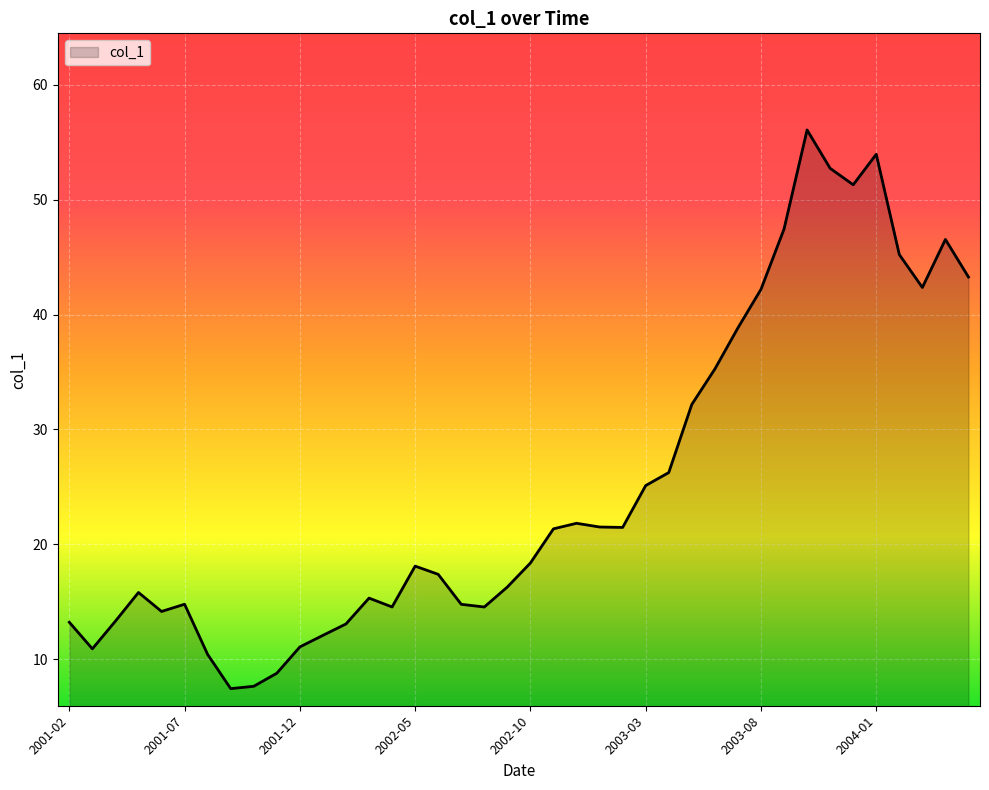

What is the smallest value displayed?

7.4